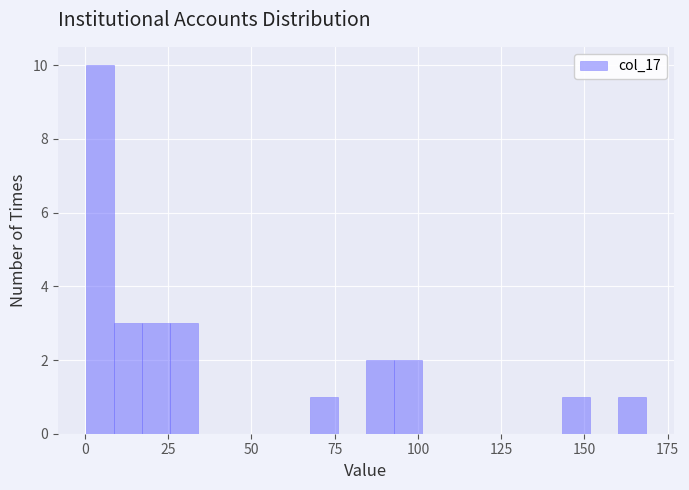

Around what value on the x-axis is the tallest bar? Give the approximate position of its centre, as read against the axis.

5